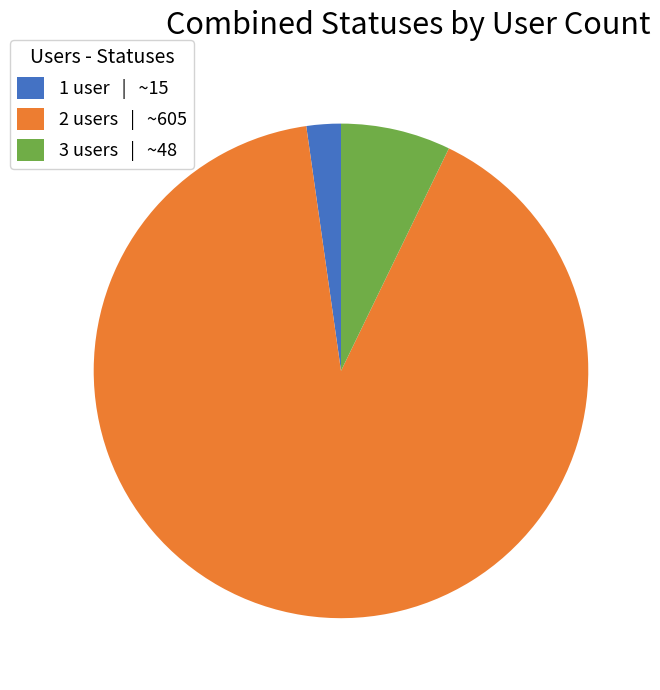

How many segments does this pie chart have?

3